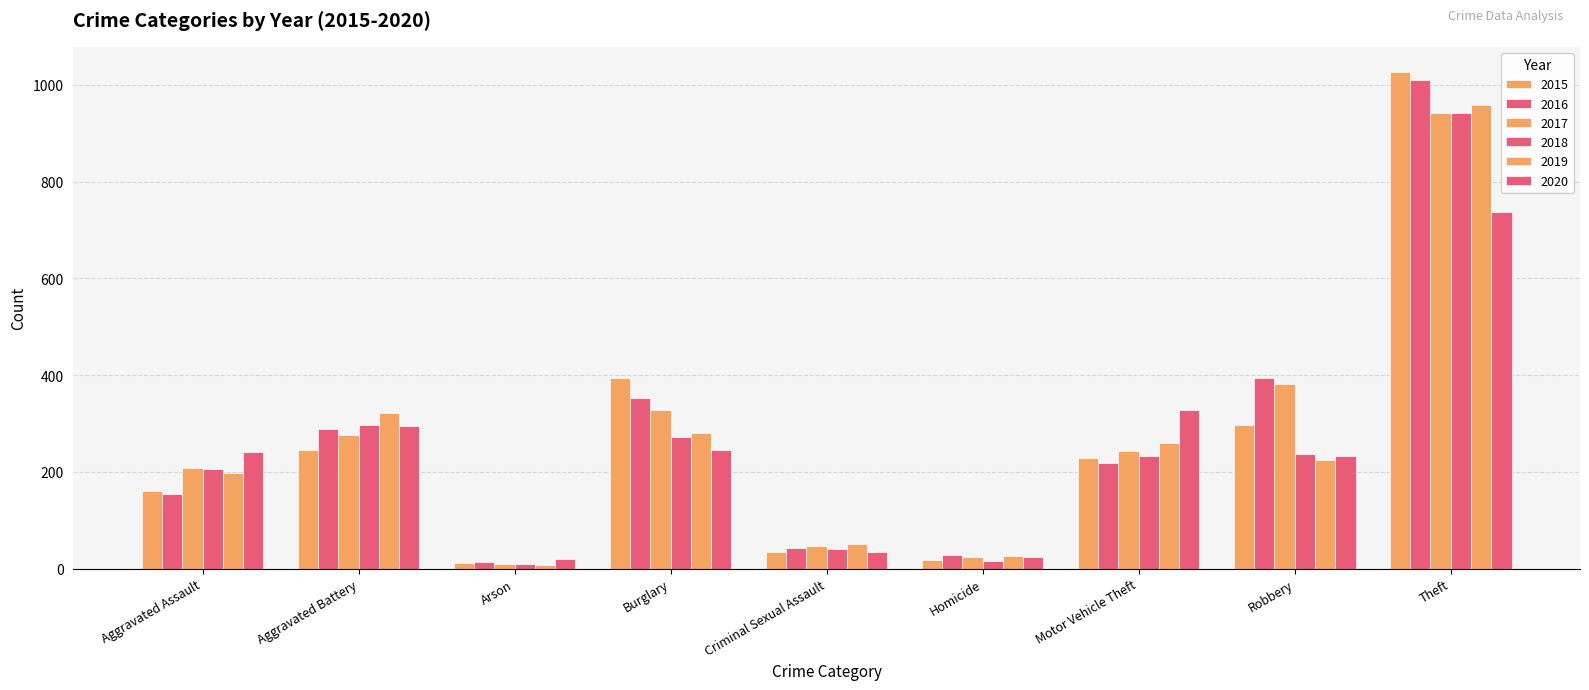

List the labels in order of 2018 value, largest first.

Theft, Aggravated Battery, Burglary, Robbery, Motor Vehicle Theft, Aggravated Assault, Criminal Sexual Assault, Homicide, Arson